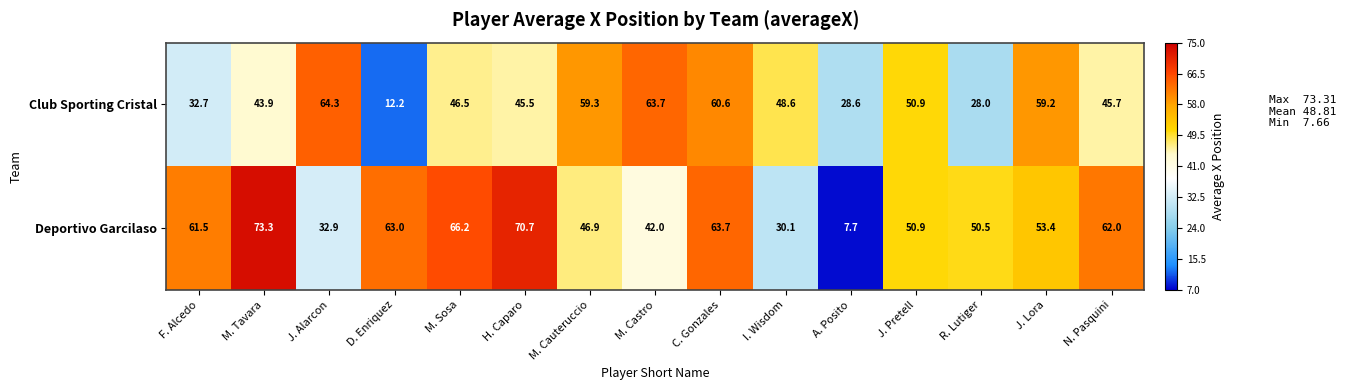

The value of Club Sporting Cristal at A. Posito is 5.8. True or false?

False